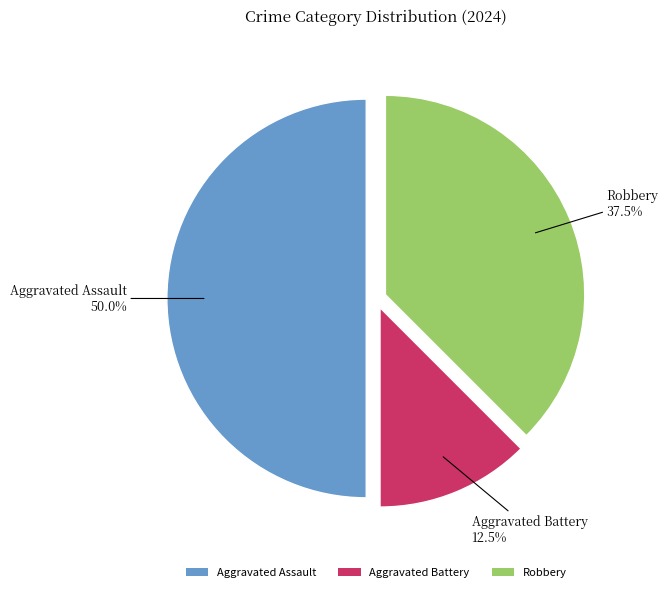

Which category has the smallest portion of the pie?

Aggravated Battery